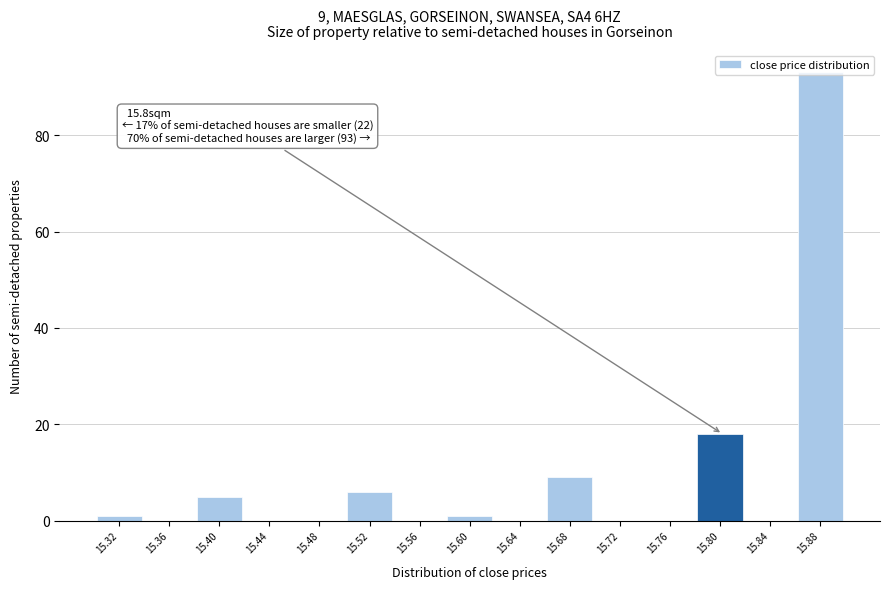

Over which range of the x-axis is the bar tallest?

15.86 to 15.90